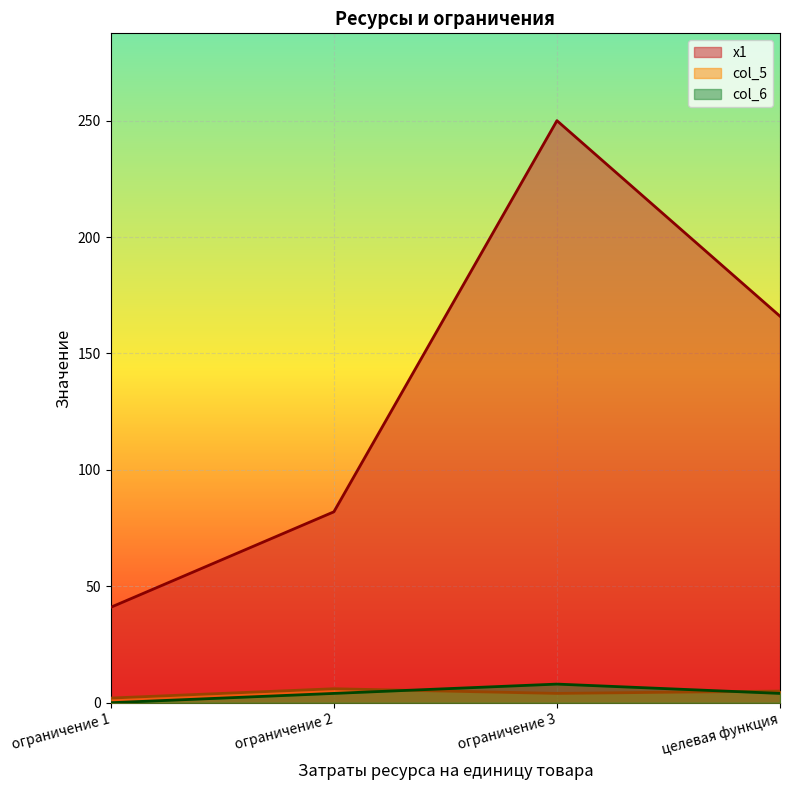

What is the greatest value displayed?

250